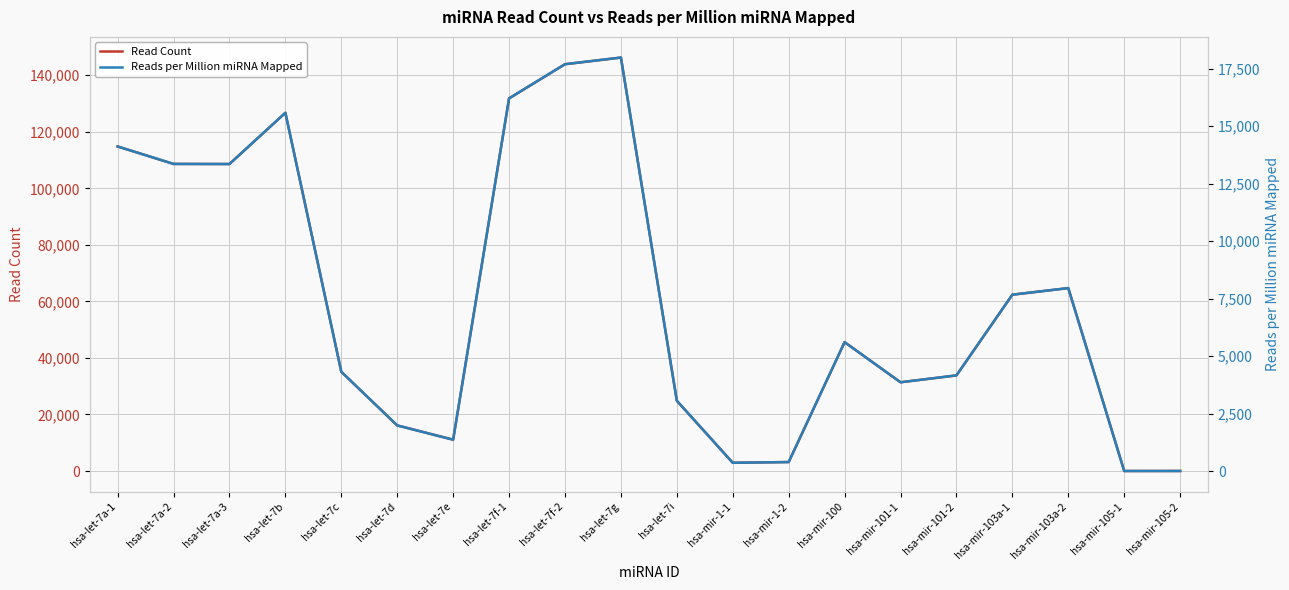

Is the value of Reads per Million miRNA Mapped at hsa-let-7b greater than the value of Read Count at hsa-let-7f-2?

No